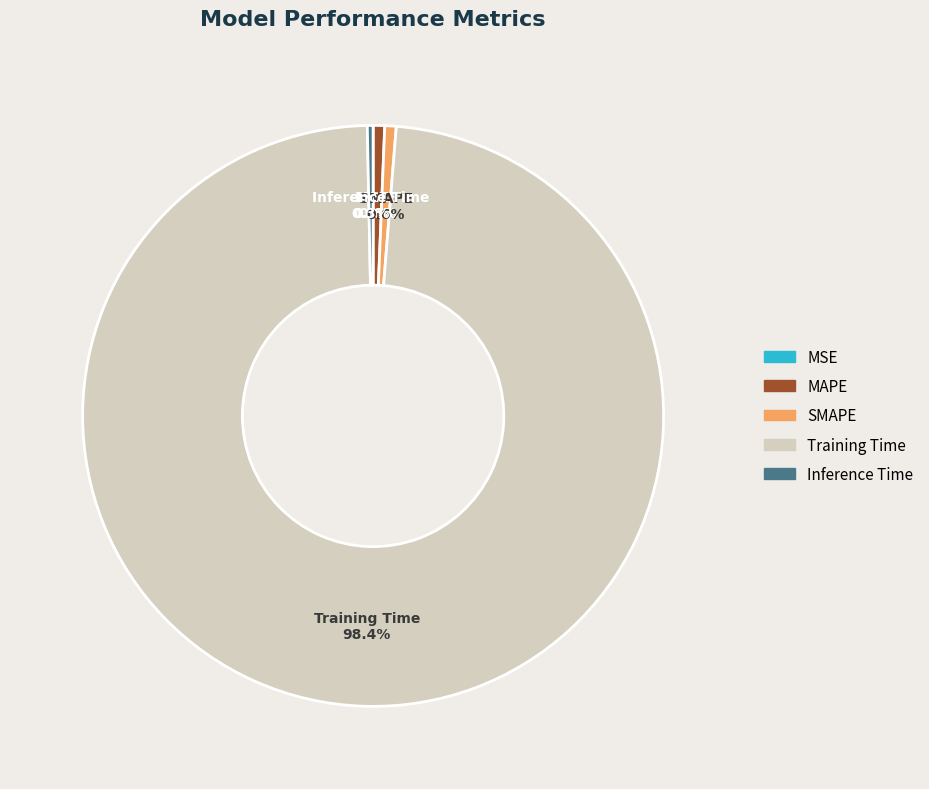

True or false: SMAPE accounts for 1% of the total.

True